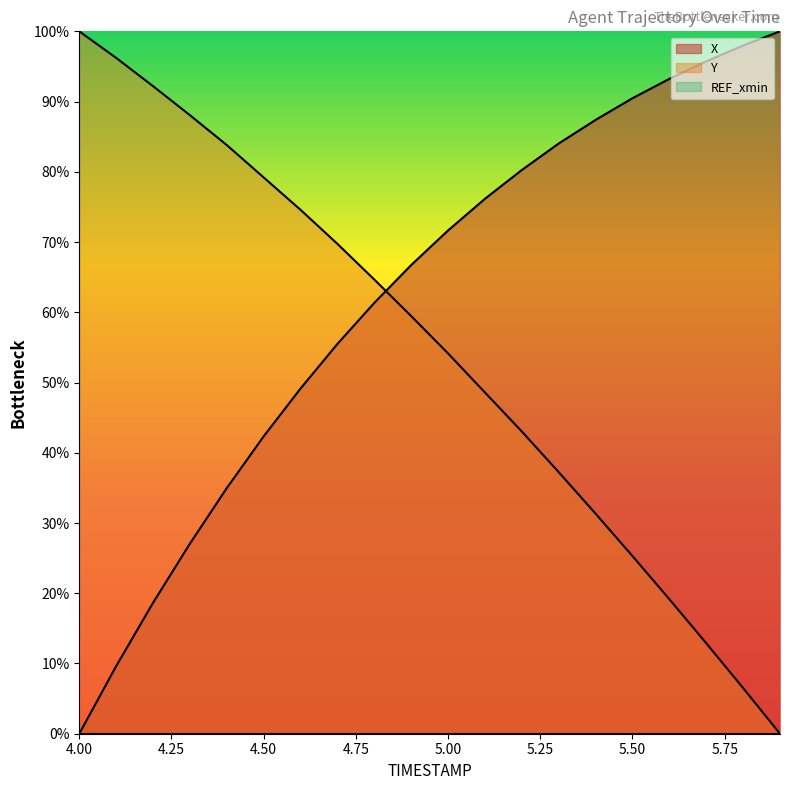

What is the difference between the highest and lowest values at 5.50?

90.5